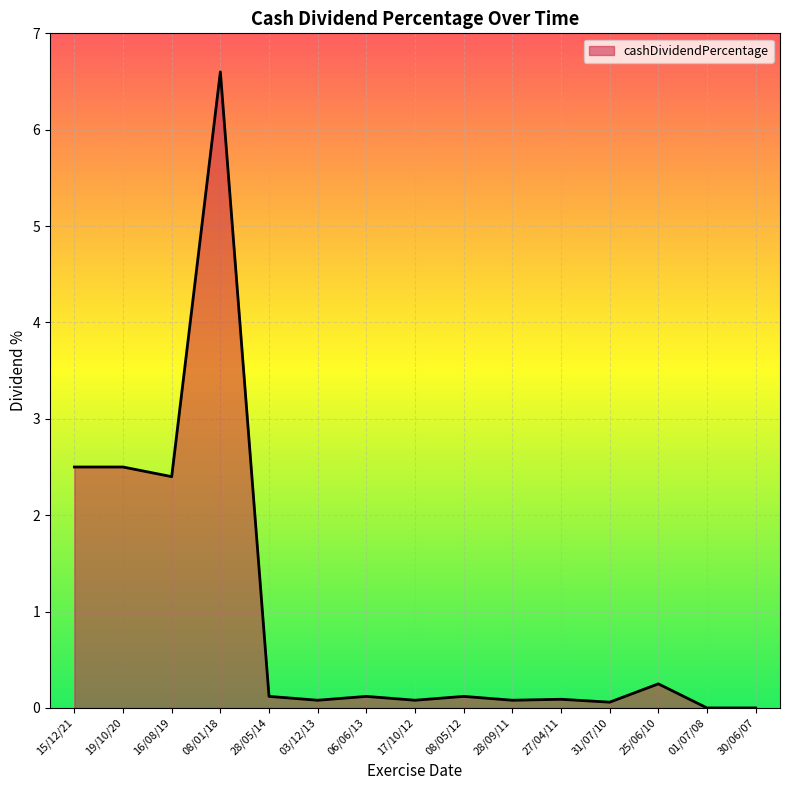

The chart shows a value of 0.1 at 06/06/13. True or false?

True